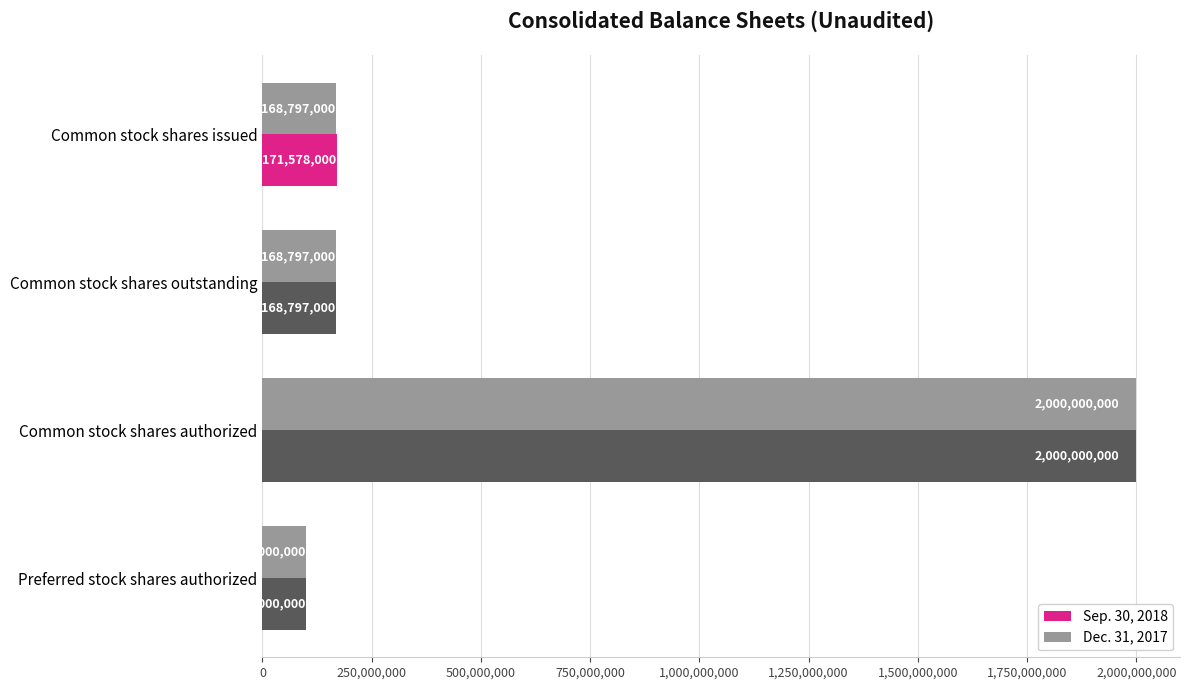

What is the average value of the Sep. 30, 2018 series?

610093750